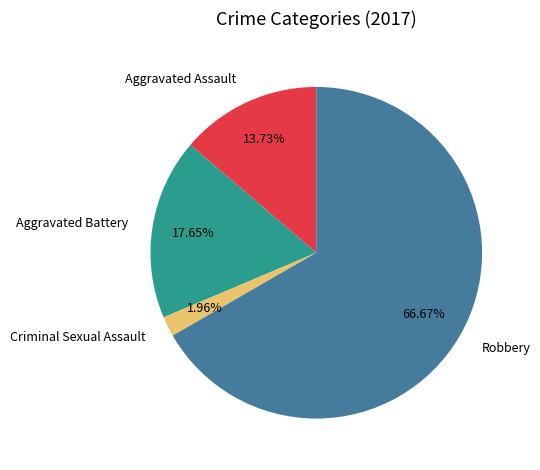

Is the sum of Aggravated Battery and Criminal Sexual Assault greater than half?

No